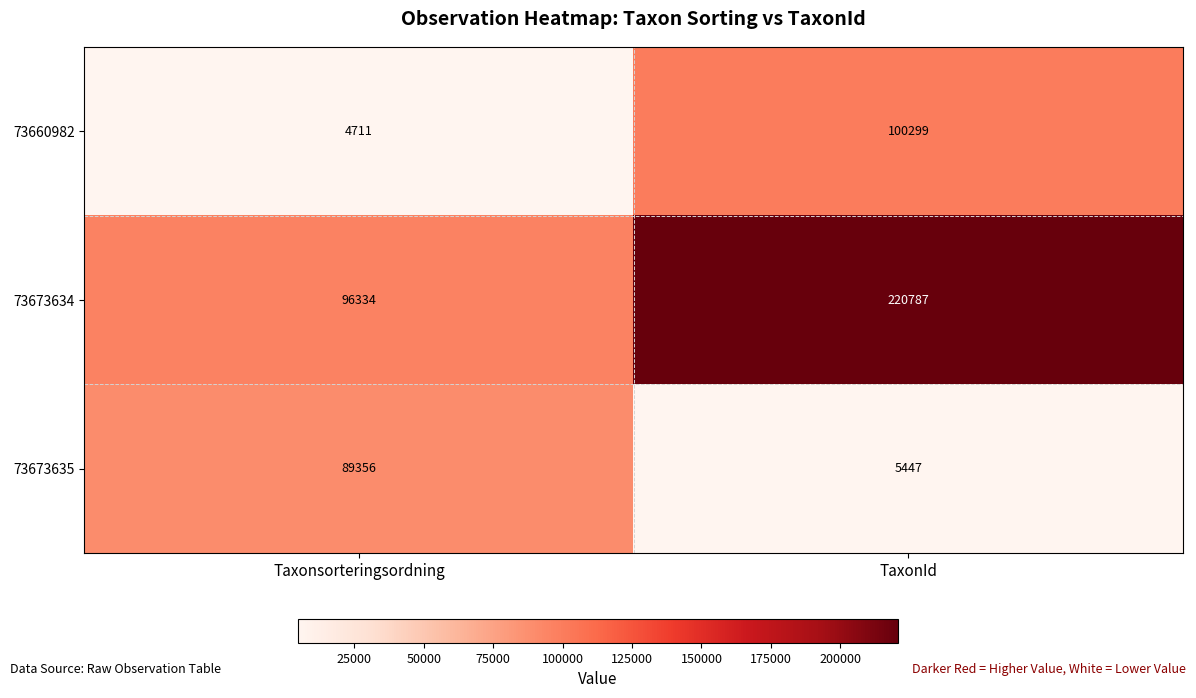

Where is 73660982 nearest to the value 52505?

Taxonsorteringsordning